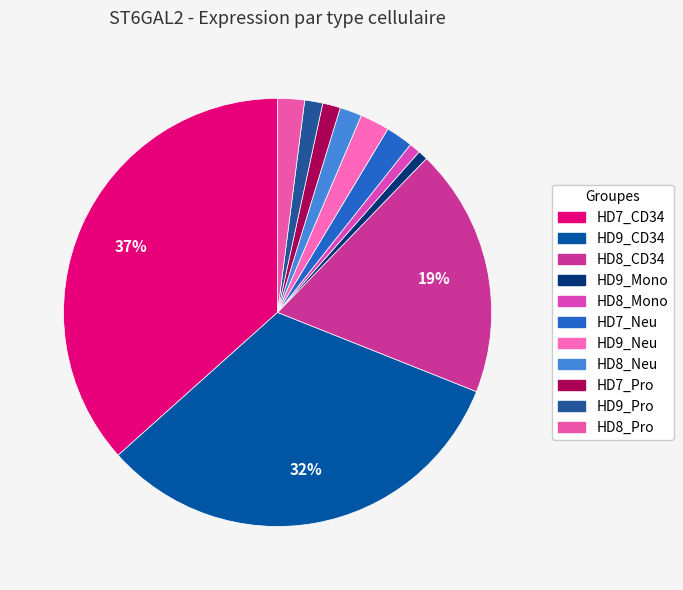

Is there any slice that represents more than half of the pie?

No